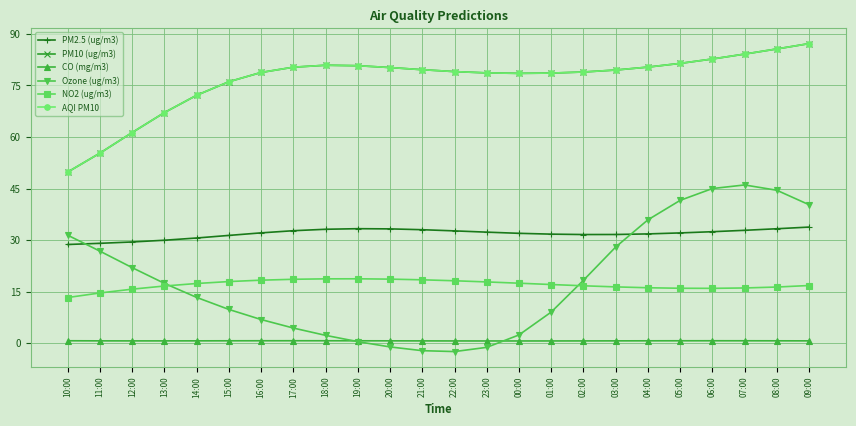

Is this an area chart (filled region under the line)?

No